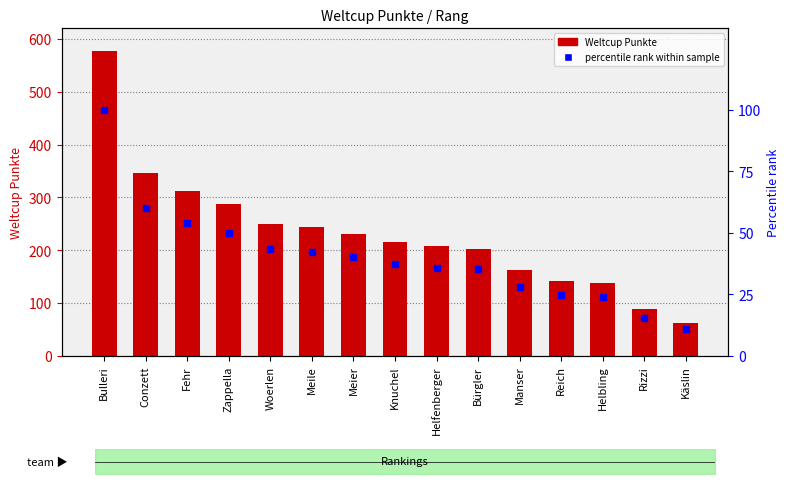

How many values in the percentile rank within sample series are below 37?

7